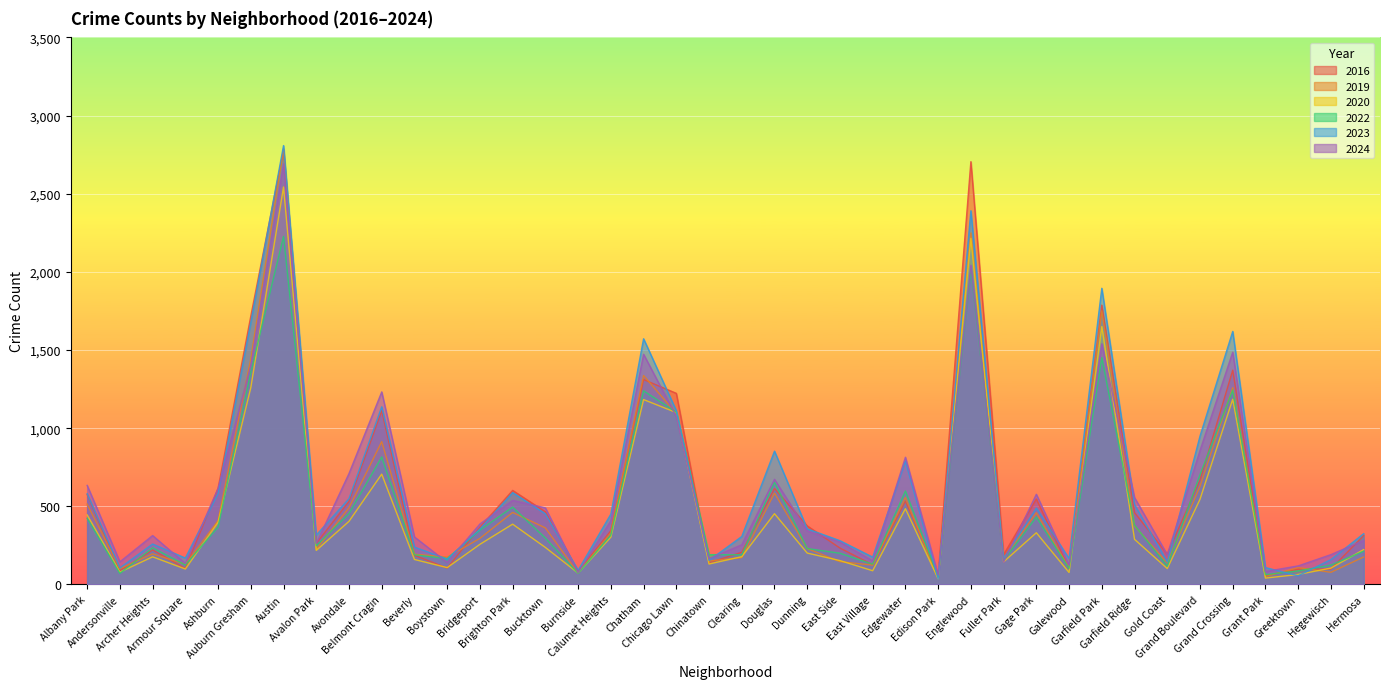

Does the chart display data point markers on the line(s)?

No